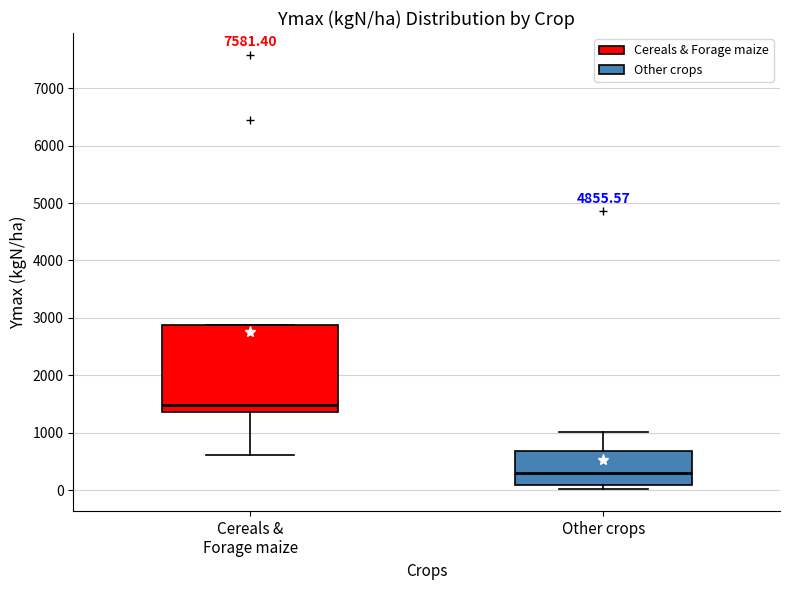

Which box's median line is the lowest?

Other crops